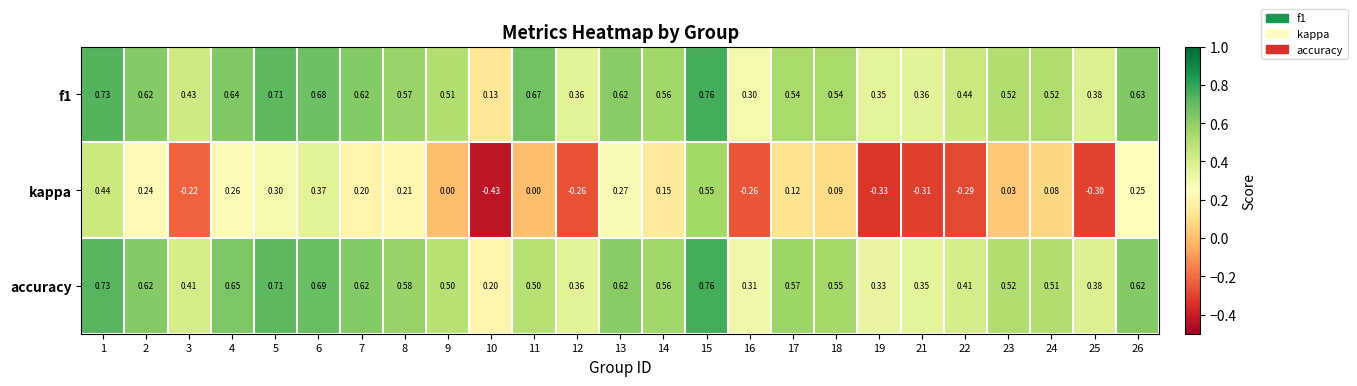

Which series has the largest range (max minus min)?

kappa